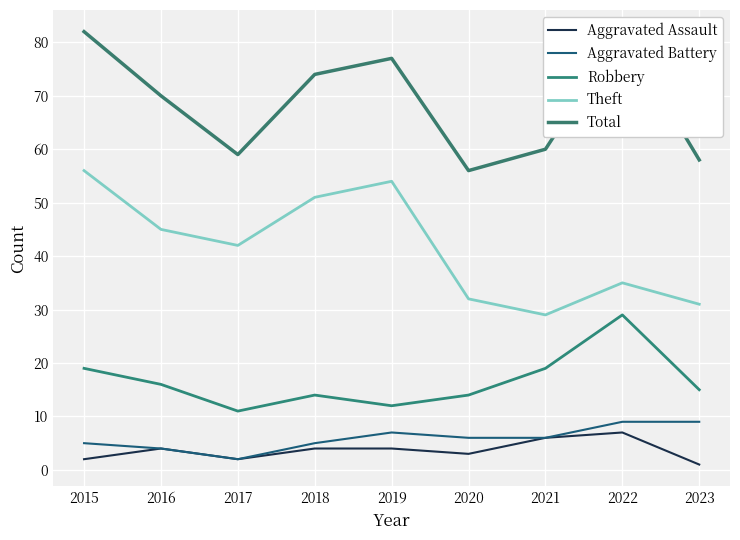

Which series changed the most between 2015 and 2022?

Theft